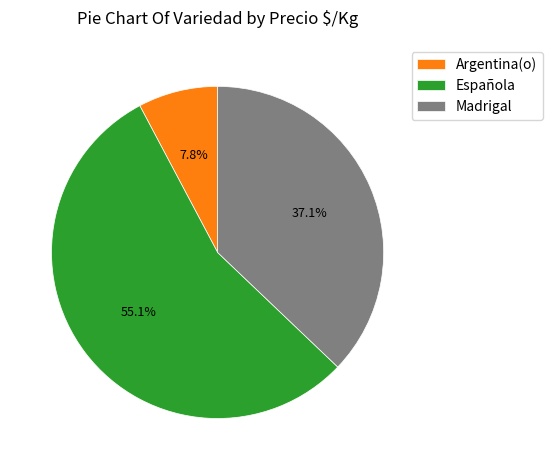

To the nearest percent, what percentage of the pie is Madrigal?

37%